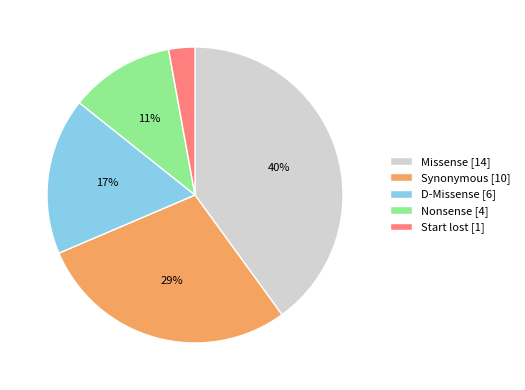

Between Missense [14] and Start lost [1], which is larger?

Missense [14]